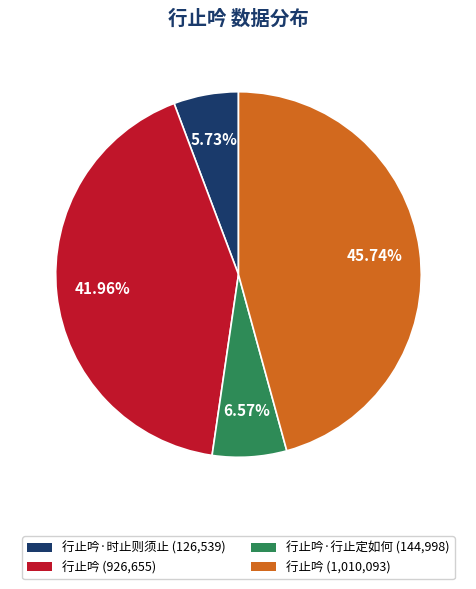

Is there a majority slice in this chart?

No